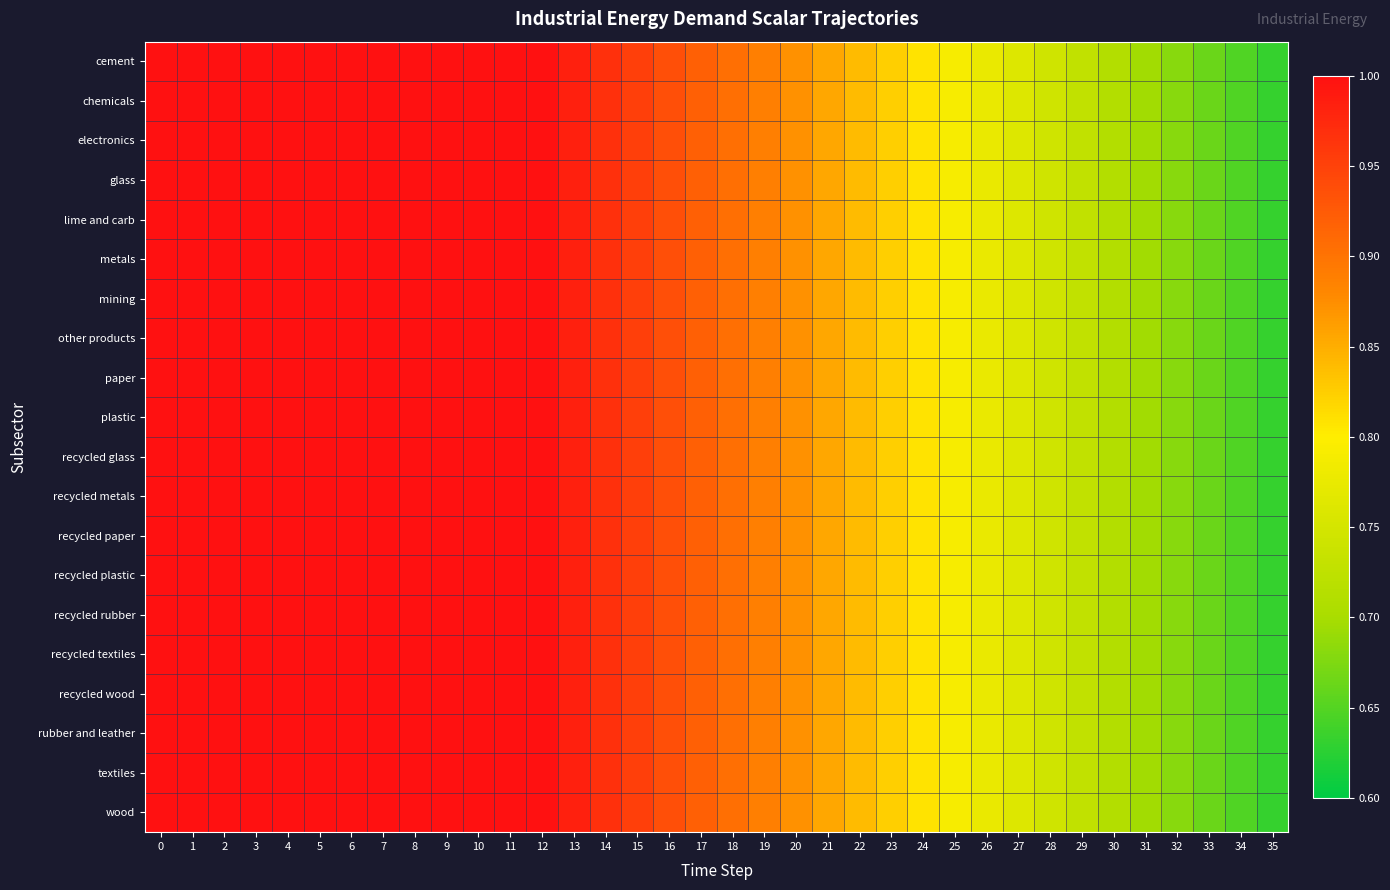

Reading left to right, what are all the values shown in this chart?

cement: 0=1.0	1=1.0	2=1.0	3=1.0	4=1.0	5=1.0	6=1.0	7=1.0	8=1.0	9=1.0	10=1.0	11=1.0	12=1.0	13=1.0	14=1.0	15=1.0	16=0.9	17=0.9	18=0.9	19=0.9	20=0.9	21=0.9	22=0.8	23=0.8	24=0.8	25=0.8	26=0.8	27=0.8	28=0.7	29=0.7	30=0.7	31=0.7	32=0.7	33=0.7	34=0.6	35=0.6
chemicals: 0=1.0	1=1.0	2=1.0	3=1.0	4=1.0	5=1.0	6=1.0	7=1.0	8=1.0	9=1.0	10=1.0	11=1.0	12=1.0	13=1.0	14=1.0	15=1.0	16=0.9	17=0.9	18=0.9	19=0.9	20=0.9	21=0.9	22=0.8	23=0.8	24=0.8	25=0.8	26=0.8	27=0.8	28=0.7	29=0.7	30=0.7	31=0.7	32=0.7	33=0.7	34=0.6	35=0.6
electronics: 0=1.0	1=1.0	2=1.0	3=1.0	4=1.0	5=1.0	6=1.0	7=1.0	8=1.0	9=1.0	10=1.0	11=1.0	12=1.0	13=1.0	14=1.0	15=1.0	16=0.9	17=0.9	18=0.9	19=0.9	20=0.9	21=0.9	22=0.8	23=0.8	24=0.8	25=0.8	26=0.8	27=0.8	28=0.7	29=0.7	30=0.7	31=0.7	32=0.7	33=0.7	34=0.6	35=0.6
glass: 0=1.0	1=1.0	2=1.0	3=1.0	4=1.0	5=1.0	6=1.0	7=1.0	8=1.0	9=1.0	10=1.0	11=1.0	12=1.0	13=1.0	14=1.0	15=1.0	16=0.9	17=0.9	18=0.9	19=0.9	20=0.9	21=0.9	22=0.8	23=0.8	24=0.8	25=0.8	26=0.8	27=0.8	28=0.7	29=0.7	30=0.7	31=0.7	32=0.7	33=0.7	34=0.6	35=0.6
lime and carb: 0=1.0	1=1.0	2=1.0	3=1.0	4=1.0	5=1.0	6=1.0	7=1.0	8=1.0	9=1.0	10=1.0	11=1.0	12=1.0	13=1.0	14=1.0	15=1.0	16=0.9	17=0.9	18=0.9	19=0.9	20=0.9	21=0.9	22=0.8	23=0.8	24=0.8	25=0.8	26=0.8	27=0.8	28=0.7	29=0.7	30=0.7	31=0.7	32=0.7	33=0.7	34=0.6	35=0.6
metals: 0=1.0	1=1.0	2=1.0	3=1.0	4=1.0	5=1.0	6=1.0	7=1.0	8=1.0	9=1.0	10=1.0	11=1.0	12=1.0	13=1.0	14=1.0	15=1.0	16=0.9	17=0.9	18=0.9	19=0.9	20=0.9	21=0.9	22=0.8	23=0.8	24=0.8	25=0.8	26=0.8	27=0.8	28=0.7	29=0.7	30=0.7	31=0.7	32=0.7	33=0.7	34=0.6	35=0.6
mining: 0=1.0	1=1.0	2=1.0	3=1.0	4=1.0	5=1.0	6=1.0	7=1.0	8=1.0	9=1.0	10=1.0	11=1.0	12=1.0	13=1.0	14=1.0	15=1.0	16=0.9	17=0.9	18=0.9	19=0.9	20=0.9	21=0.9	22=0.8	23=0.8	24=0.8	25=0.8	26=0.8	27=0.8	28=0.7	29=0.7	30=0.7	31=0.7	32=0.7	33=0.7	34=0.6	35=0.6
other products: 0=1.0	1=1.0	2=1.0	3=1.0	4=1.0	5=1.0	6=1.0	7=1.0	8=1.0	9=1.0	10=1.0	11=1.0	12=1.0	13=1.0	14=1.0	15=1.0	16=0.9	17=0.9	18=0.9	19=0.9	20=0.9	21=0.9	22=0.8	23=0.8	24=0.8	25=0.8	26=0.8	27=0.8	28=0.7	29=0.7	30=0.7	31=0.7	32=0.7	33=0.7	34=0.6	35=0.6
paper: 0=1.0	1=1.0	2=1.0	3=1.0	4=1.0	5=1.0	6=1.0	7=1.0	8=1.0	9=1.0	10=1.0	11=1.0	12=1.0	13=1.0	14=1.0	15=1.0	16=0.9	17=0.9	18=0.9	19=0.9	20=0.9	21=0.9	22=0.8	23=0.8	24=0.8	25=0.8	26=0.8	27=0.8	28=0.7	29=0.7	30=0.7	31=0.7	32=0.7	33=0.7	34=0.6	35=0.6
plastic: 0=1.0	1=1.0	2=1.0	3=1.0	4=1.0	5=1.0	6=1.0	7=1.0	8=1.0	9=1.0	10=1.0	11=1.0	12=1.0	13=1.0	14=1.0	15=1.0	16=0.9	17=0.9	18=0.9	19=0.9	20=0.9	21=0.9	22=0.8	23=0.8	24=0.8	25=0.8	26=0.8	27=0.8	28=0.7	29=0.7	30=0.7	31=0.7	32=0.7	33=0.7	34=0.6	35=0.6
recycled glass: 0=1.0	1=1.0	2=1.0	3=1.0	4=1.0	5=1.0	6=1.0	7=1.0	8=1.0	9=1.0	10=1.0	11=1.0	12=1.0	13=1.0	14=1.0	15=1.0	16=0.9	17=0.9	18=0.9	19=0.9	20=0.9	21=0.9	22=0.8	23=0.8	24=0.8	25=0.8	26=0.8	27=0.8	28=0.7	29=0.7	30=0.7	31=0.7	32=0.7	33=0.7	34=0.6	35=0.6
recycled metals: 0=1.0	1=1.0	2=1.0	3=1.0	4=1.0	5=1.0	6=1.0	7=1.0	8=1.0	9=1.0	10=1.0	11=1.0	12=1.0	13=1.0	14=1.0	15=1.0	16=0.9	17=0.9	18=0.9	19=0.9	20=0.9	21=0.9	22=0.8	23=0.8	24=0.8	25=0.8	26=0.8	27=0.8	28=0.7	29=0.7	30=0.7	31=0.7	32=0.7	33=0.7	34=0.6	35=0.6
recycled paper: 0=1.0	1=1.0	2=1.0	3=1.0	4=1.0	5=1.0	6=1.0	7=1.0	8=1.0	9=1.0	10=1.0	11=1.0	12=1.0	13=1.0	14=1.0	15=1.0	16=0.9	17=0.9	18=0.9	19=0.9	20=0.9	21=0.9	22=0.8	23=0.8	24=0.8	25=0.8	26=0.8	27=0.8	28=0.7	29=0.7	30=0.7	31=0.7	32=0.7	33=0.7	34=0.6	35=0.6
recycled plastic: 0=1.0	1=1.0	2=1.0	3=1.0	4=1.0	5=1.0	6=1.0	7=1.0	8=1.0	9=1.0	10=1.0	11=1.0	12=1.0	13=1.0	14=1.0	15=1.0	16=0.9	17=0.9	18=0.9	19=0.9	20=0.9	21=0.9	22=0.8	23=0.8	24=0.8	25=0.8	26=0.8	27=0.8	28=0.7	29=0.7	30=0.7	31=0.7	32=0.7	33=0.7	34=0.6	35=0.6
recycled rubber: 0=1.0	1=1.0	2=1.0	3=1.0	4=1.0	5=1.0	6=1.0	7=1.0	8=1.0	9=1.0	10=1.0	11=1.0	12=1.0	13=1.0	14=1.0	15=1.0	16=0.9	17=0.9	18=0.9	19=0.9	20=0.9	21=0.9	22=0.8	23=0.8	24=0.8	25=0.8	26=0.8	27=0.8	28=0.7	29=0.7	30=0.7	31=0.7	32=0.7	33=0.7	34=0.6	35=0.6
recycled textiles: 0=1.0	1=1.0	2=1.0	3=1.0	4=1.0	5=1.0	6=1.0	7=1.0	8=1.0	9=1.0	10=1.0	11=1.0	12=1.0	13=1.0	14=1.0	15=1.0	16=0.9	17=0.9	18=0.9	19=0.9	20=0.9	21=0.9	22=0.8	23=0.8	24=0.8	25=0.8	26=0.8	27=0.8	28=0.7	29=0.7	30=0.7	31=0.7	32=0.7	33=0.7	34=0.6	35=0.6
recycled wood: 0=1.0	1=1.0	2=1.0	3=1.0	4=1.0	5=1.0	6=1.0	7=1.0	8=1.0	9=1.0	10=1.0	11=1.0	12=1.0	13=1.0	14=1.0	15=1.0	16=0.9	17=0.9	18=0.9	19=0.9	20=0.9	21=0.9	22=0.8	23=0.8	24=0.8	25=0.8	26=0.8	27=0.8	28=0.7	29=0.7	30=0.7	31=0.7	32=0.7	33=0.7	34=0.6	35=0.6
rubber and leather: 0=1.0	1=1.0	2=1.0	3=1.0	4=1.0	5=1.0	6=1.0	7=1.0	8=1.0	9=1.0	10=1.0	11=1.0	12=1.0	13=1.0	14=1.0	15=1.0	16=0.9	17=0.9	18=0.9	19=0.9	20=0.9	21=0.9	22=0.8	23=0.8	24=0.8	25=0.8	26=0.8	27=0.8	28=0.7	29=0.7	30=0.7	31=0.7	32=0.7	33=0.7	34=0.6	35=0.6
textiles: 0=1.0	1=1.0	2=1.0	3=1.0	4=1.0	5=1.0	6=1.0	7=1.0	8=1.0	9=1.0	10=1.0	11=1.0	12=1.0	13=1.0	14=1.0	15=1.0	16=0.9	17=0.9	18=0.9	19=0.9	20=0.9	21=0.9	22=0.8	23=0.8	24=0.8	25=0.8	26=0.8	27=0.8	28=0.7	29=0.7	30=0.7	31=0.7	32=0.7	33=0.7	34=0.6	35=0.6
wood: 0=1.0	1=1.0	2=1.0	3=1.0	4=1.0	5=1.0	6=1.0	7=1.0	8=1.0	9=1.0	10=1.0	11=1.0	12=1.0	13=1.0	14=1.0	15=1.0	16=0.9	17=0.9	18=0.9	19=0.9	20=0.9	21=0.9	22=0.8	23=0.8	24=0.8	25=0.8	26=0.8	27=0.8	28=0.7	29=0.7	30=0.7	31=0.7	32=0.7	33=0.7	34=0.6	35=0.6